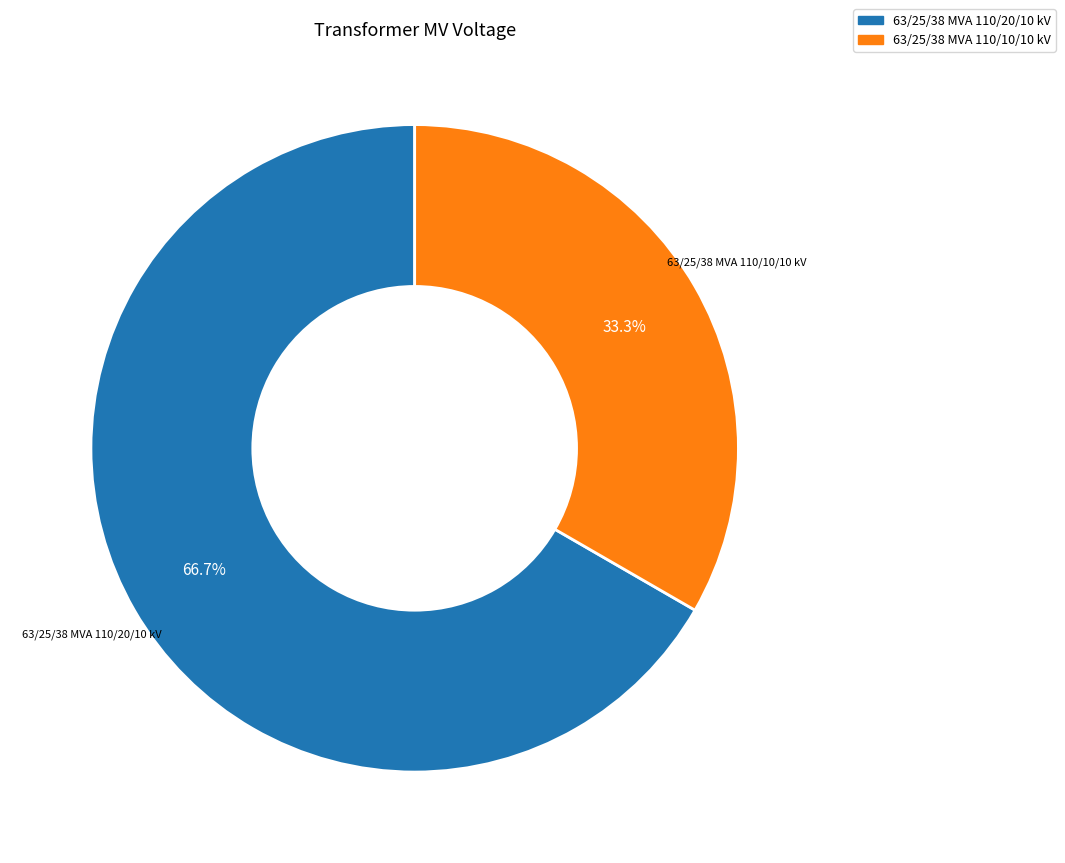

What is the largest slice in the pie chart?

63/25/38 MVA 110/20/10 kV